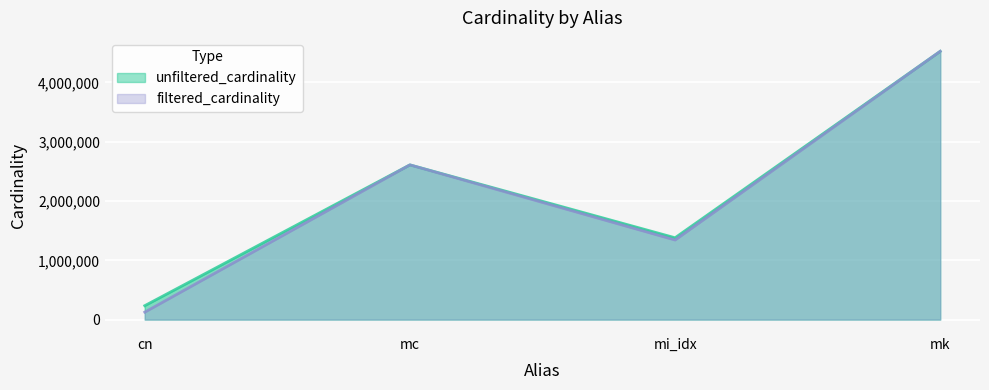

At which label is unfiltered_cardinality closest to 2379463?

mc